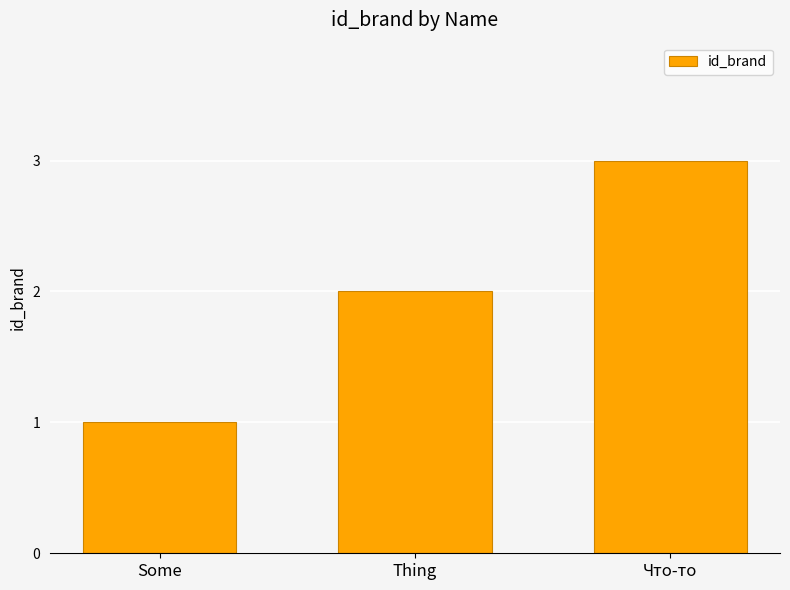

Is it true that the value at Thing is 2?

True